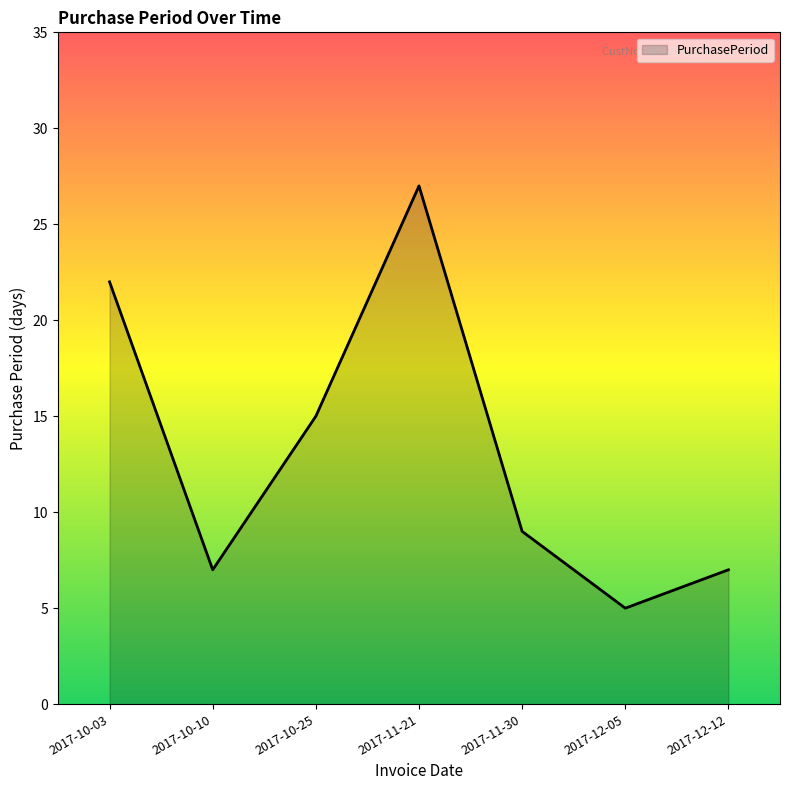

What is the difference between the maximum and minimum values?

22